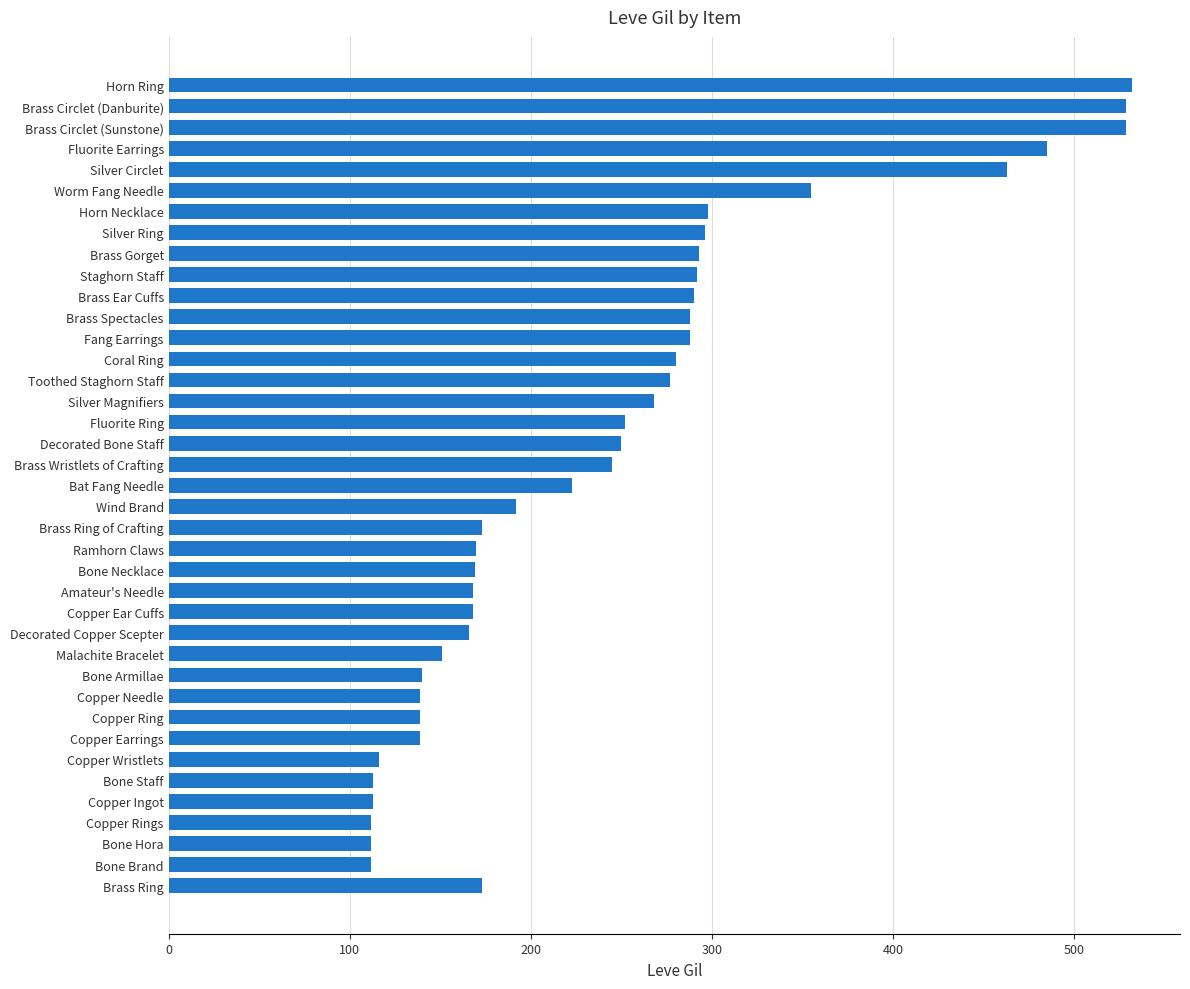

What is the average value?

240